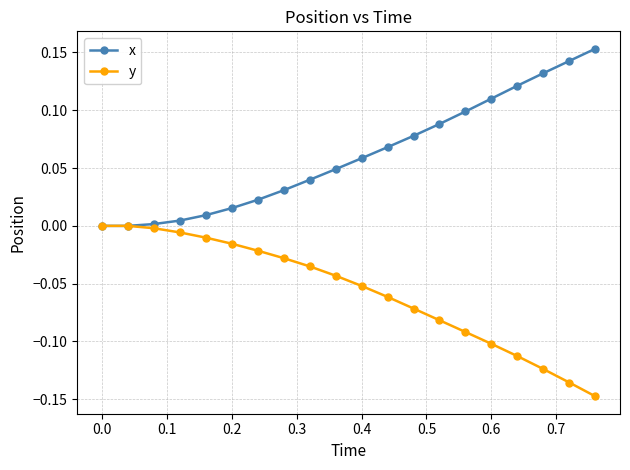

Count the number of categories in the chart.

20